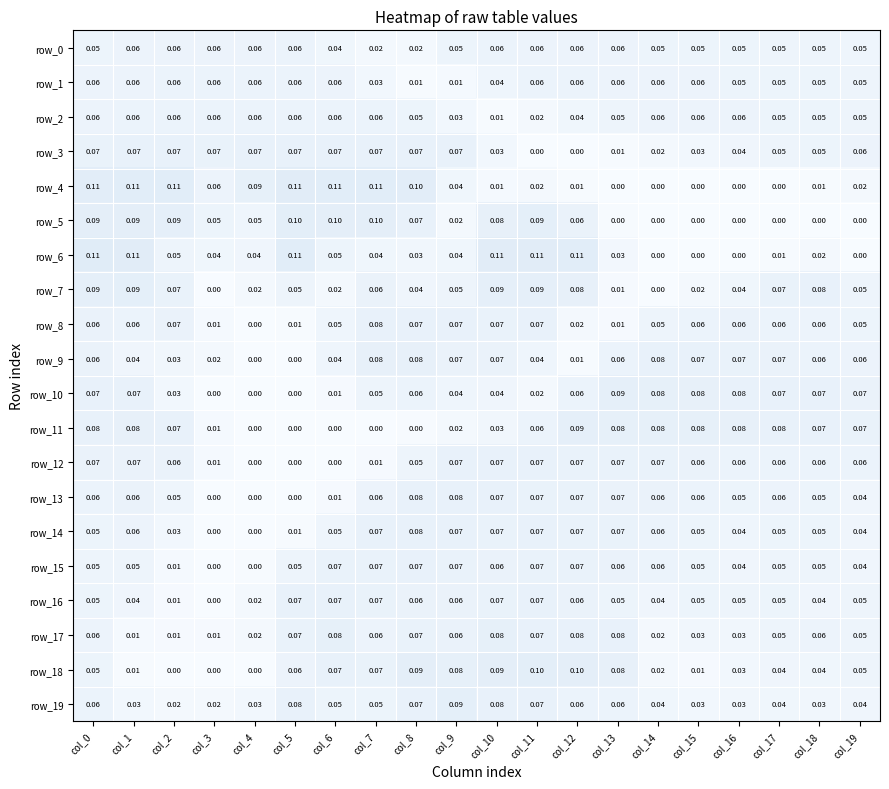

What is the sum of the row_4 values at col_6 and col_18?

0.1